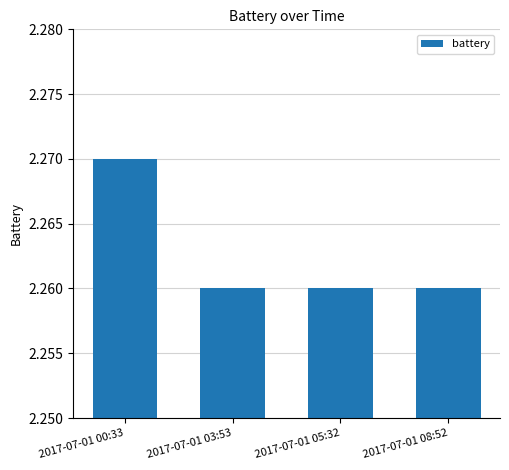

The chart shows a value of 3.8 at 2017-07-01 03:53. True or false?

False